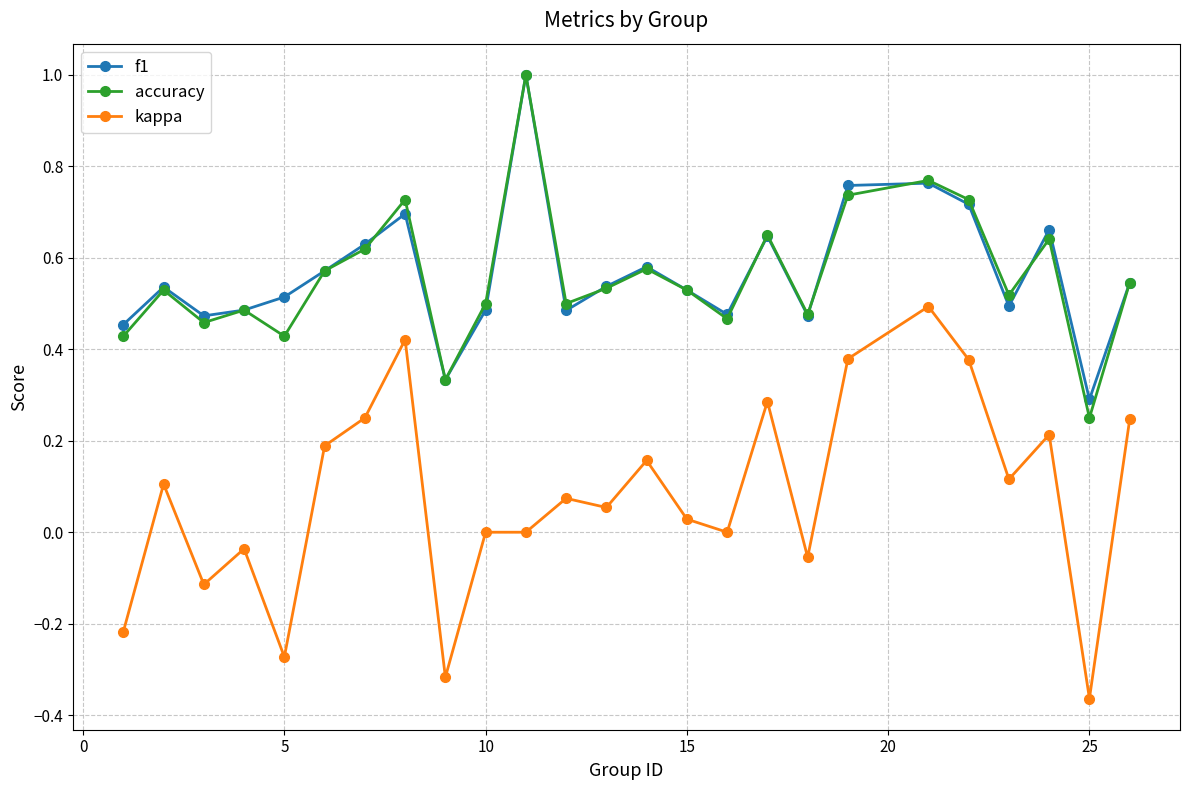

Which series has the widest spread of values?

kappa